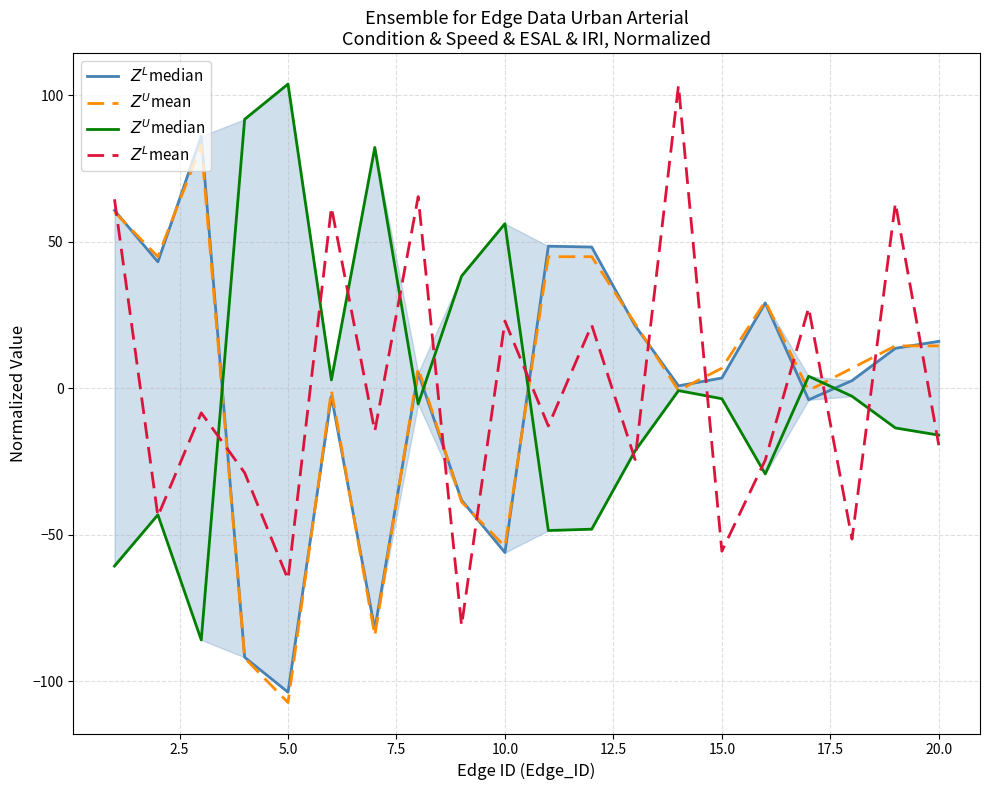

How many data points in $Z^U$mean are less than 6?

8